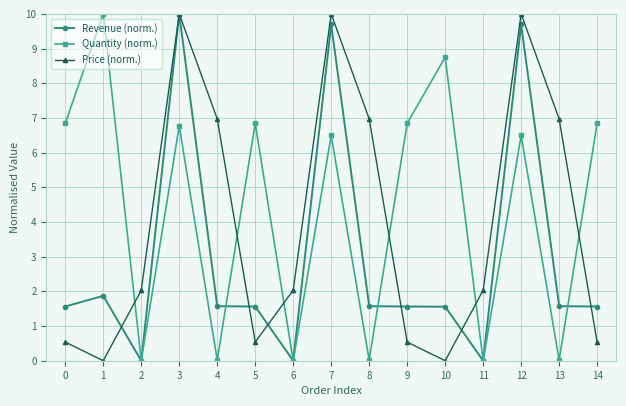

At 8, list the series in order from smallest to largest.

Quantity (norm.), Revenue (norm.), Price (norm.)